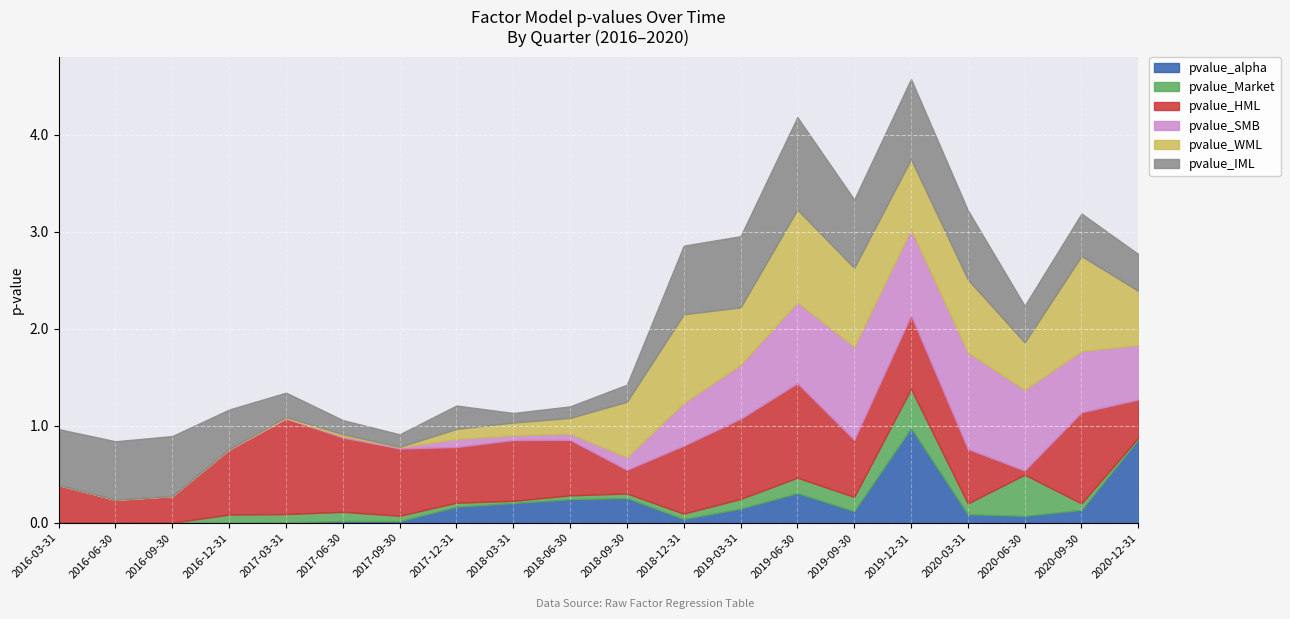

In pvalue_alpha, how many points are higher than both neighbors (excluding endpoints)?

4